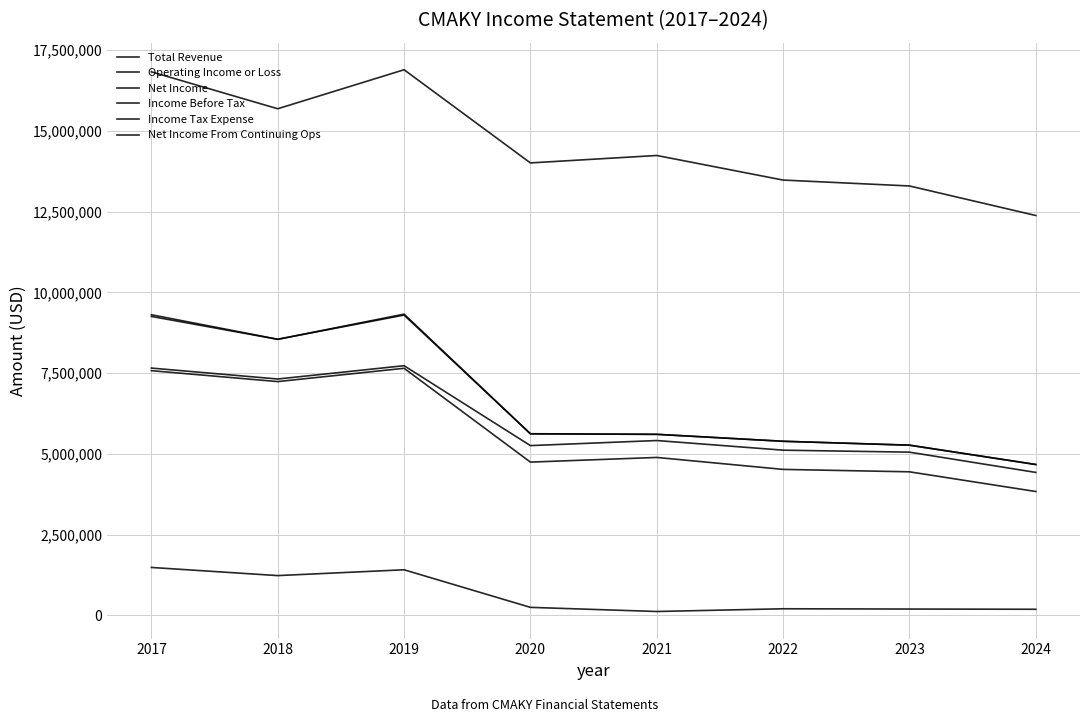

Reading right to left, list all the values displayed in this chart.

Total Revenue: 12380700	13295500	13478200	14239500	14009300	16894400	15686500	16830500
Operating Income or Loss: 4669800	5268400	5389100	5604000	5619700	9325400	8547200	9254900
Net Income: 4424700	5052000	5113500	5412100	5255200	7729400	7317400	7655600
Income Before Tax: 4669800	5268400	5389100	5604000	5622300	9297600	8547200	9307600
Income Tax Expense: 186700	193500	202000	117600	245700	1409500	1229300	1481500
Net Income From Continuing Ops: 3833300	4443300	4518200	4888200	4744100	7649300	7237400	7575300